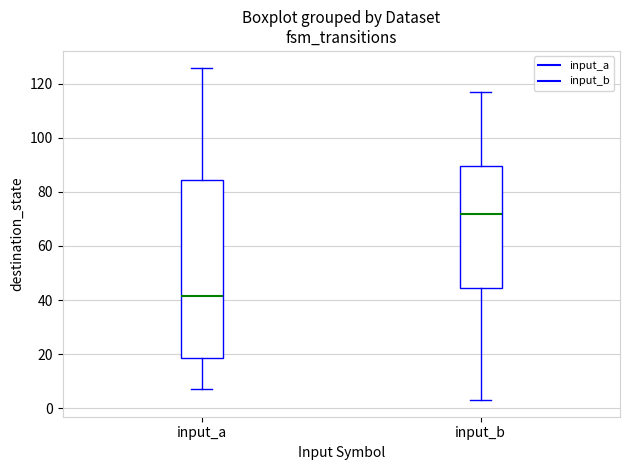

Reading left to right, transcribe this box plot: for each box, give where its median line is, the range the box spans, and where its two whiskers end, as read against the y-axis. The values are not printed on the chart, so give them approximately, as read against the axis.

input_a: median 42, box 18 to 84, whiskers 8 to 126
input_b: median 72, box 44 to 90, whiskers 4 to 118